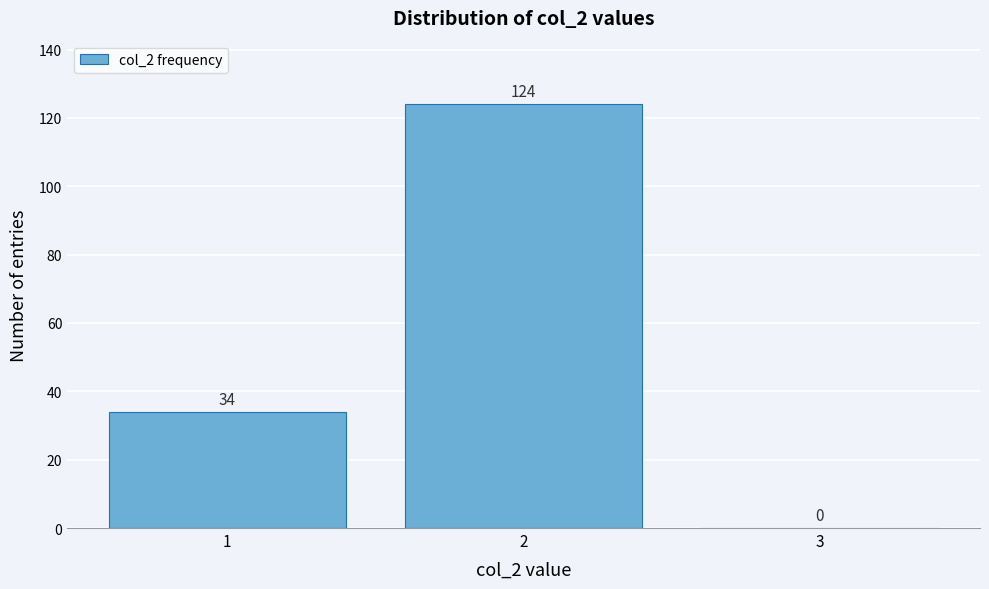

Reading left to right, transcribe this chart: for each bar, give the range it covers on the x-axis and its height.

0.5 to 1.5: 34
1.5 to 2.5: 124
2.5 to 3.5: 0